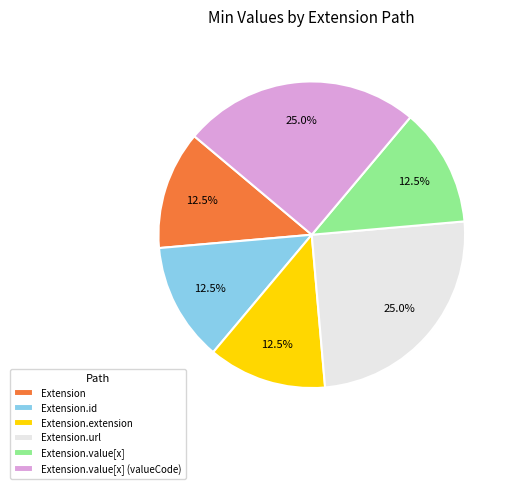

Do Extension.url and Extension together represent more than half of the pie?

No